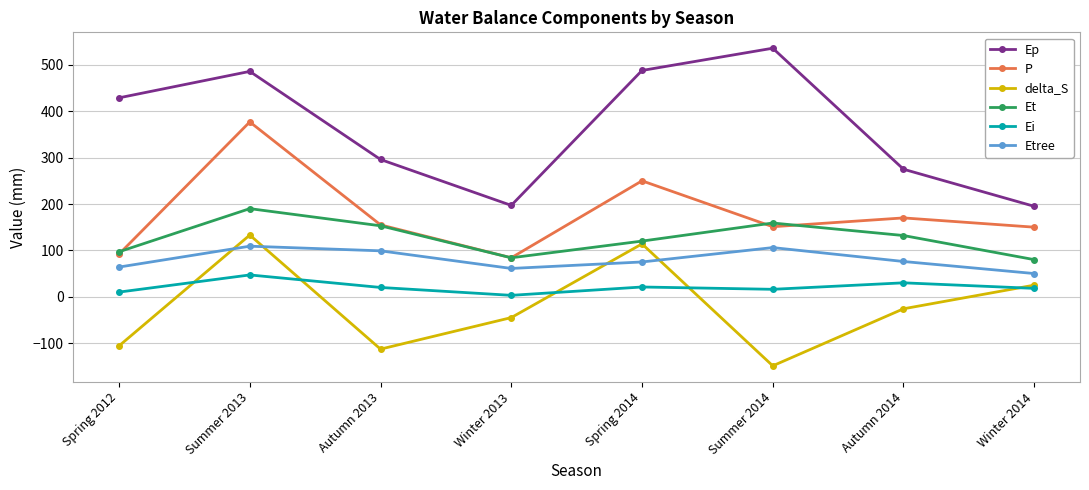

What position from the right is Winter 2014?

1